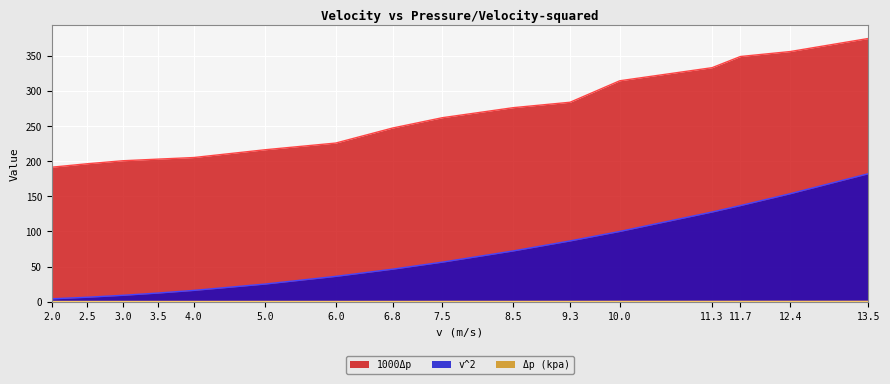

True or false: 1000Δp and v^2 cross at least once.

False